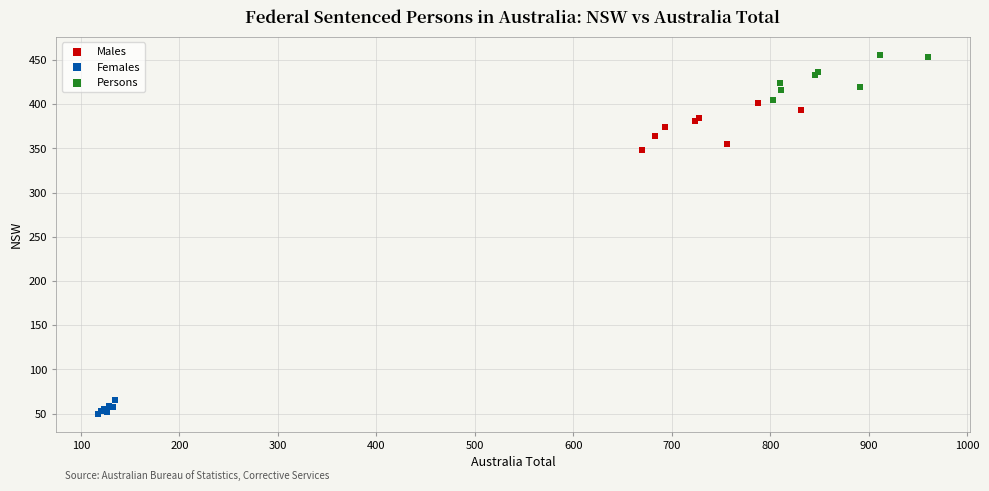

Which series contains the lowest Y value?

Females